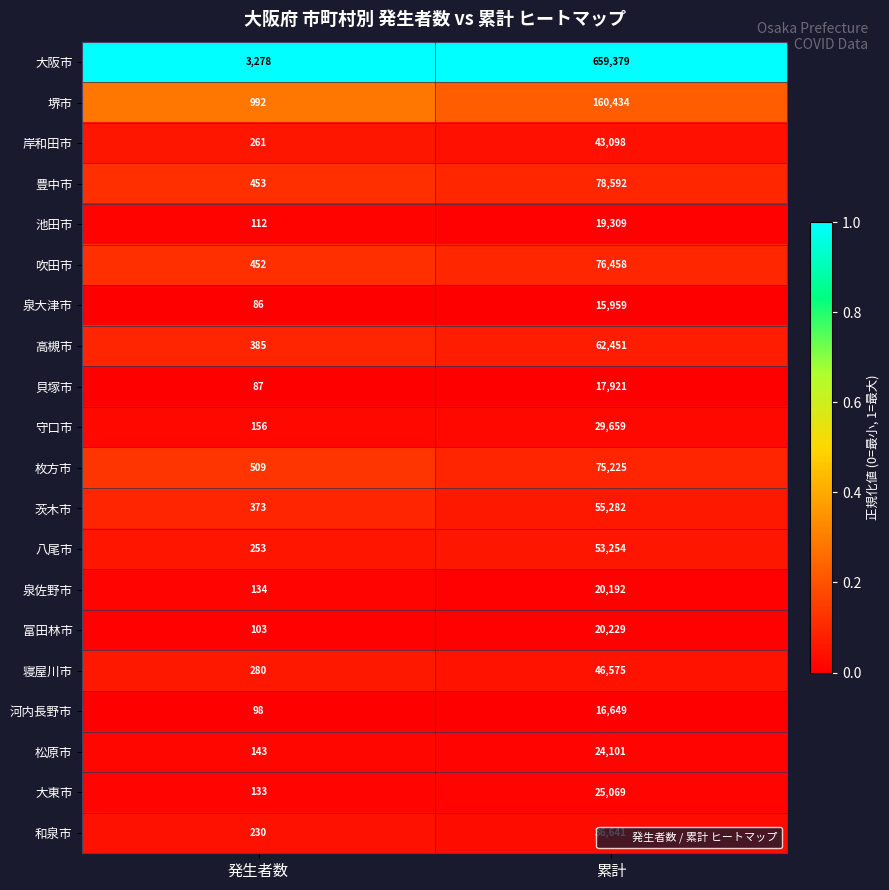

The 富田林市 series shows 20229 at 累計. True or false?

True